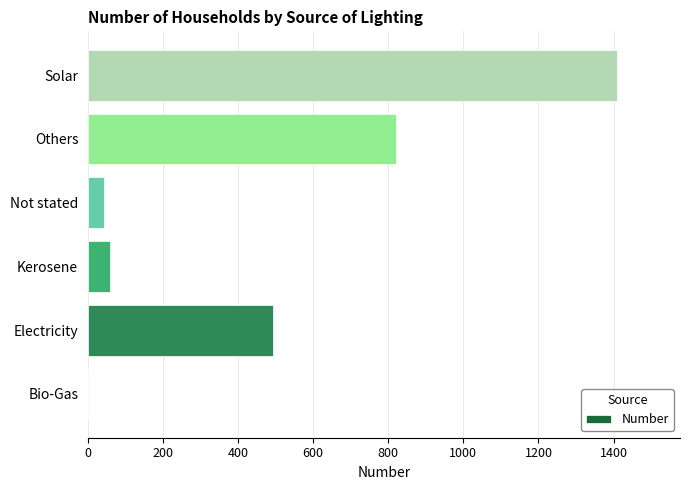

Reading bottom to top, what are all the values shown in this chart?

Bio-Gas=0	Electricity=492	Kerosene=58	Not stated=43	Others=820	Solar=1408